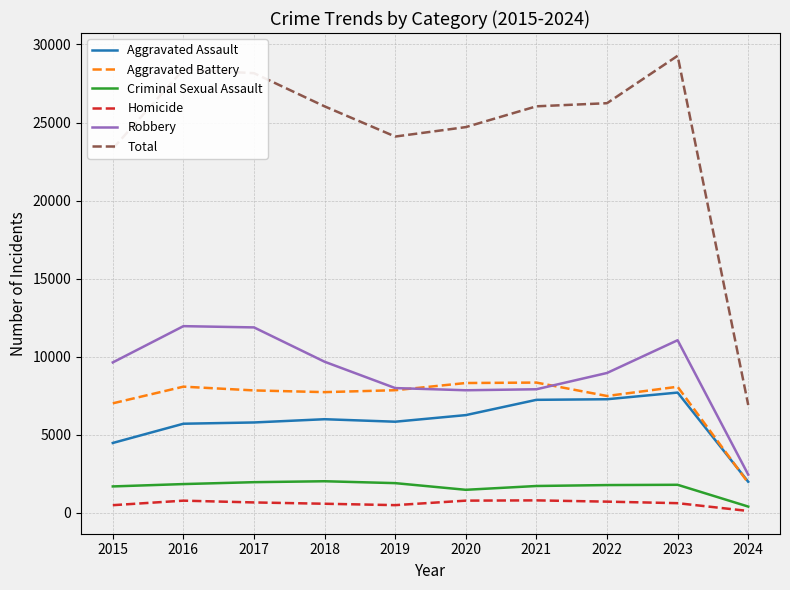

Which series has the largest total across all categories?

Total